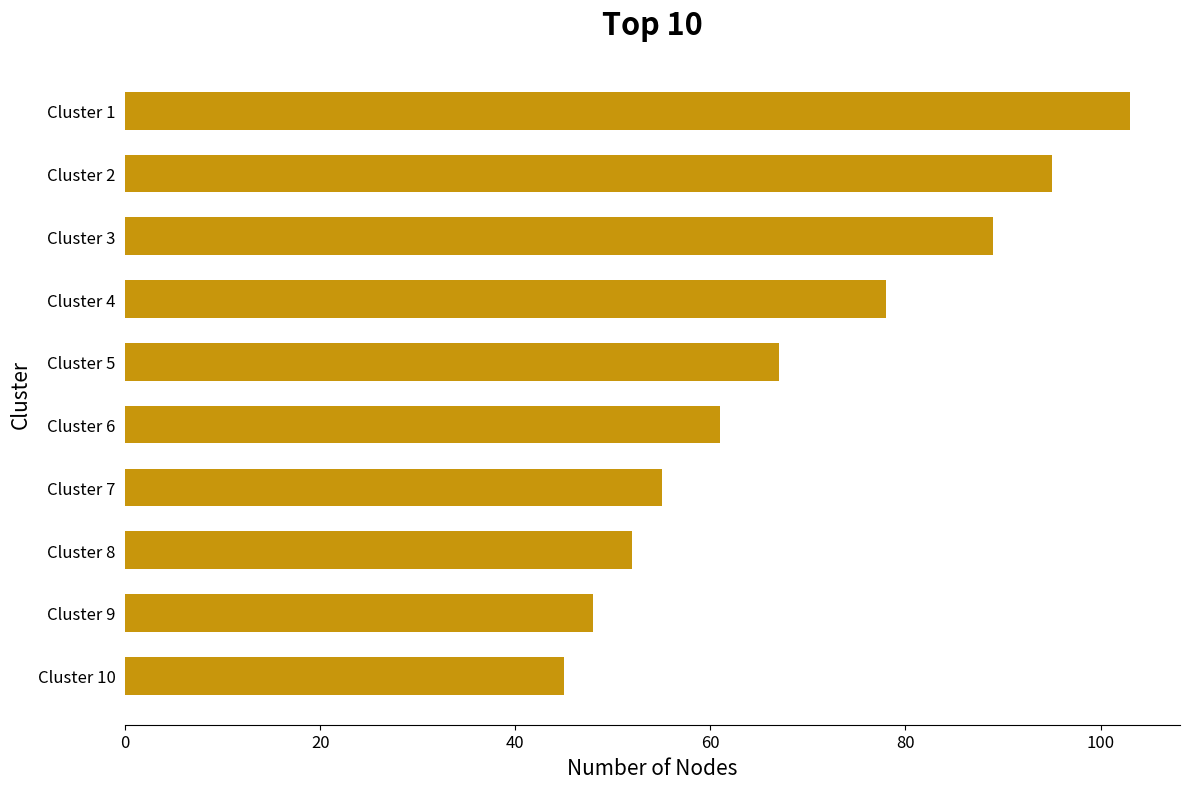

What is the change in value from Cluster 4 to Cluster 10?

-33